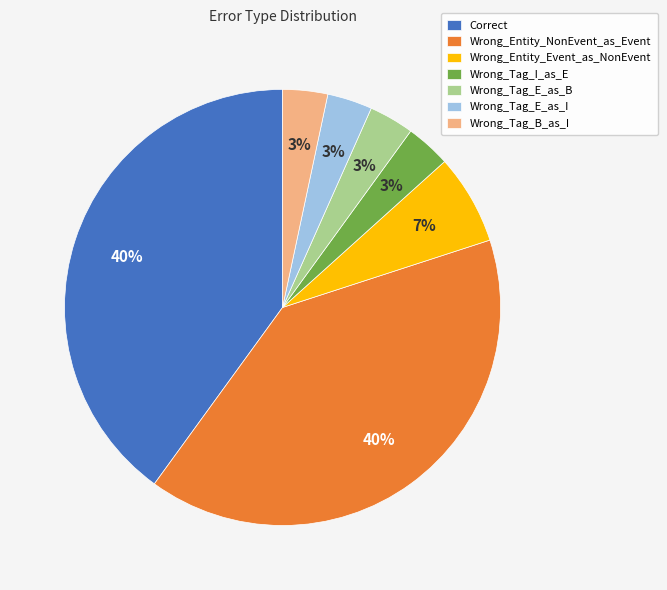

Is the sum of Wrong_Entity_Event_as_NonEvent and Wrong_Tag_I_as_E greater than half?

No